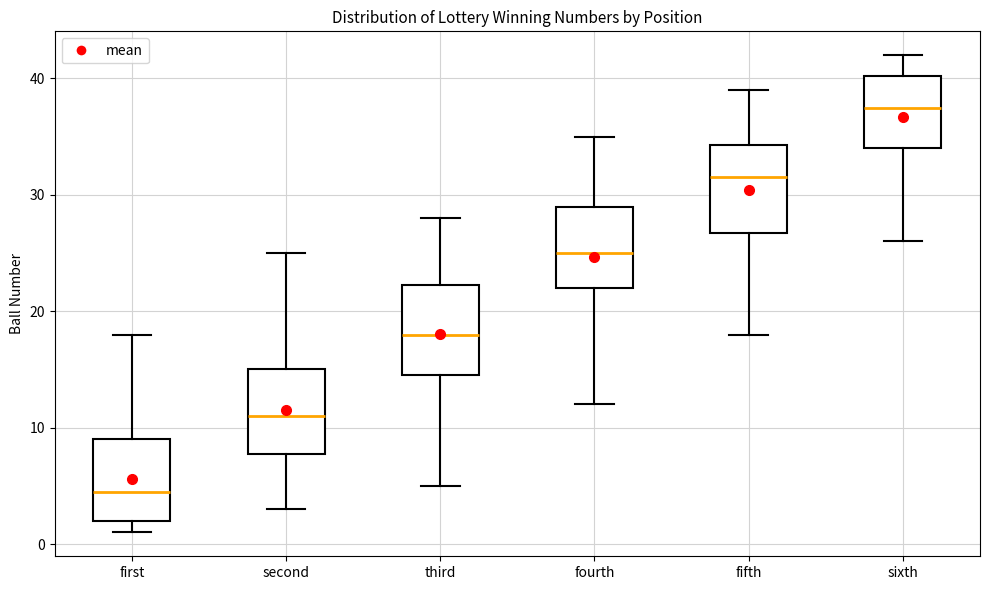

Reading left to right, transcribe this box plot: for each box, give where its median line is, the range the box spans, and where its two whiskers end, as read against the y-axis. The values are not printed on the chart, so give them approximately, as read against the axis.

first: median 5, box 2 to 9, whiskers 1 to 18
second: median 11, box 8 to 15, whiskers 3 to 25
third: median 18, box 15 to 22, whiskers 5 to 28
fourth: median 25, box 22 to 29, whiskers 12 to 35
fifth: median 32, box 27 to 34, whiskers 18 to 39
sixth: median 38, box 34 to 40, whiskers 26 to 42